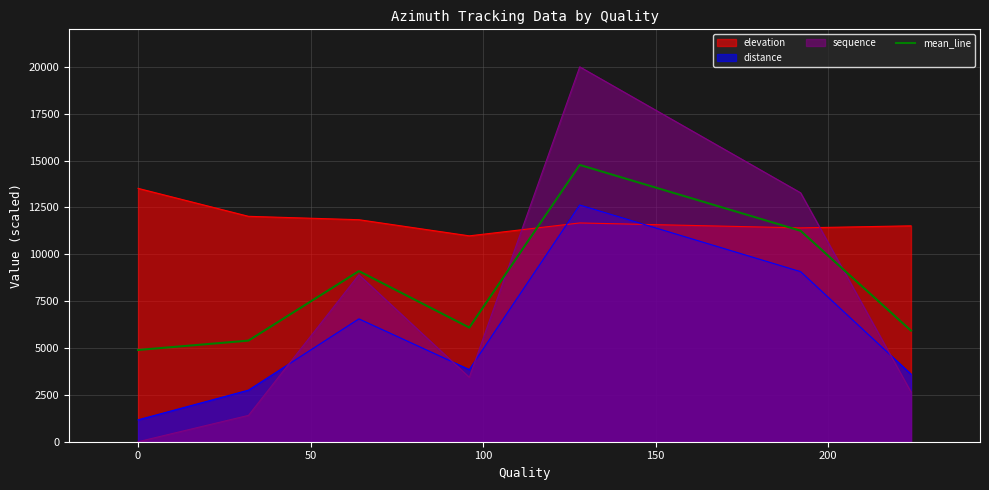

Rank the series by their maximum value, from lowest to highest.

distance, elevation, mean_line, sequence